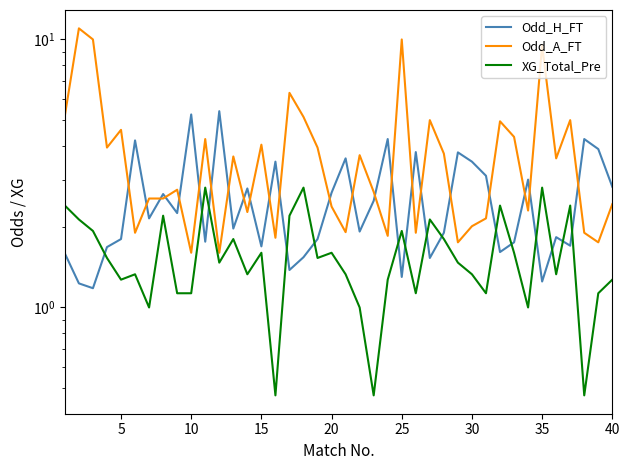

True or false: Odd_A_FT has a value of 0.4 at 11.

False